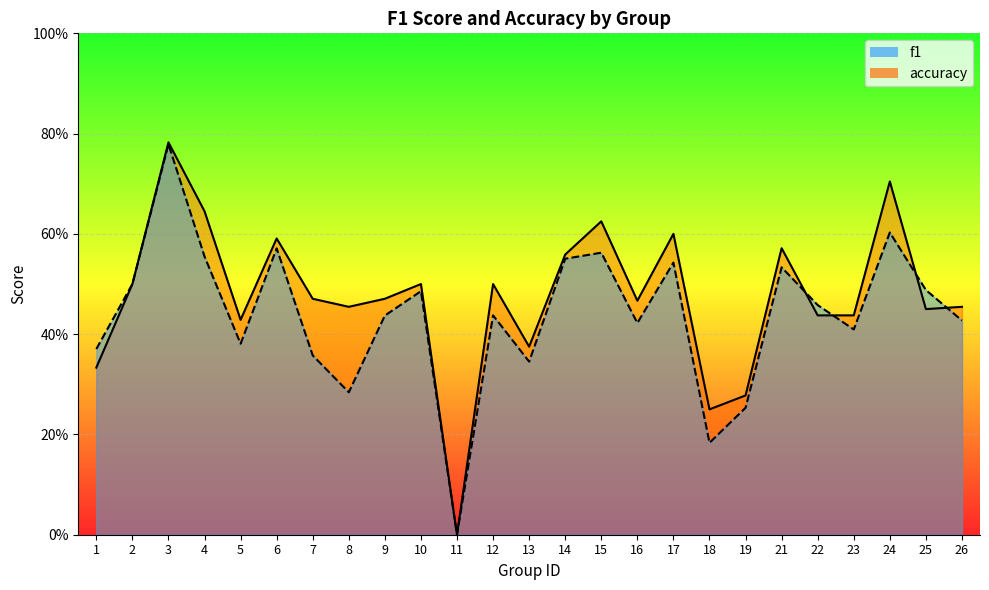

Is it true that f1 equals 0.3 at 13?

True